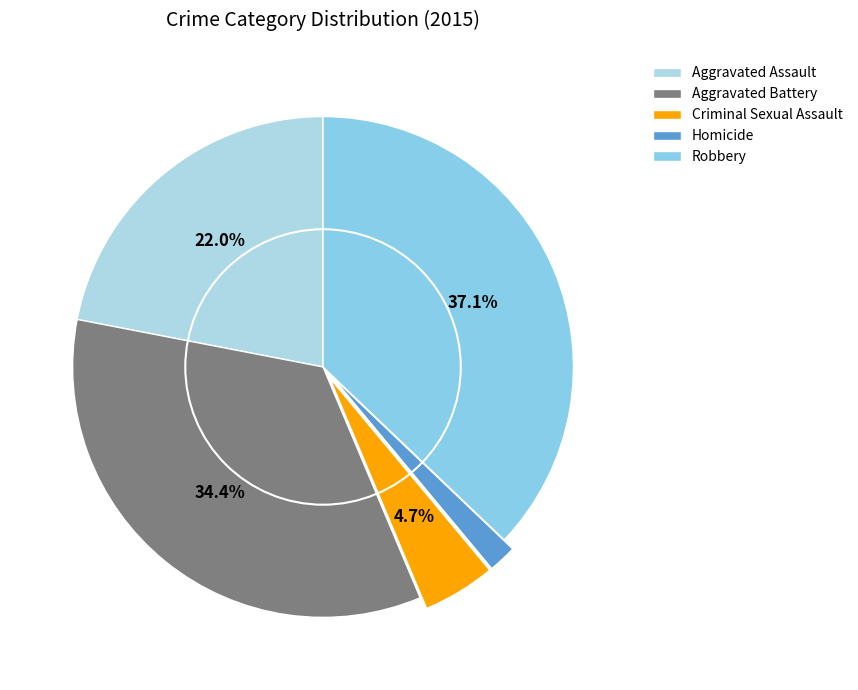

Count the number of slices in the pie.

5